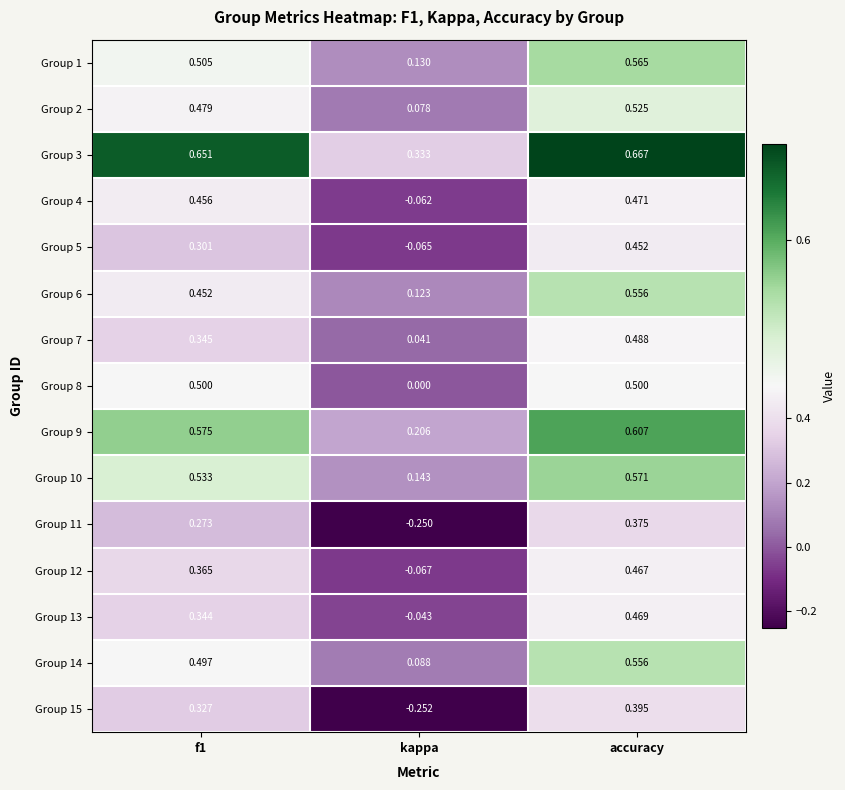

Which label corresponds to the largest value in the chart?

accuracy